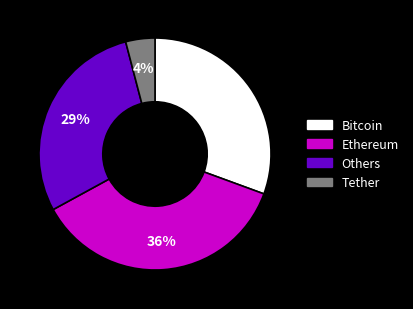

To the nearest percent, what is the difference between the Ethereum and Tether slice percentages?

32%